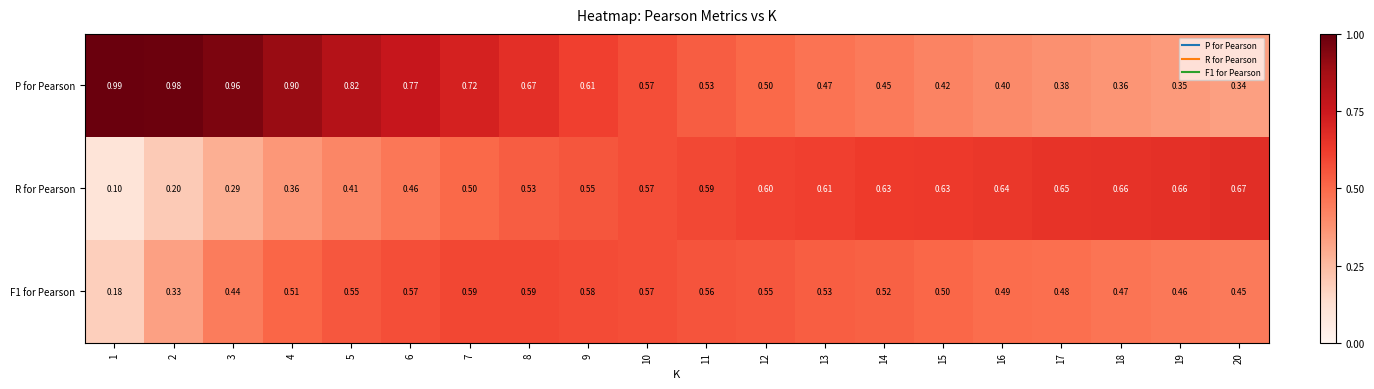

Which series has the largest range (max minus min)?

P for Pearson